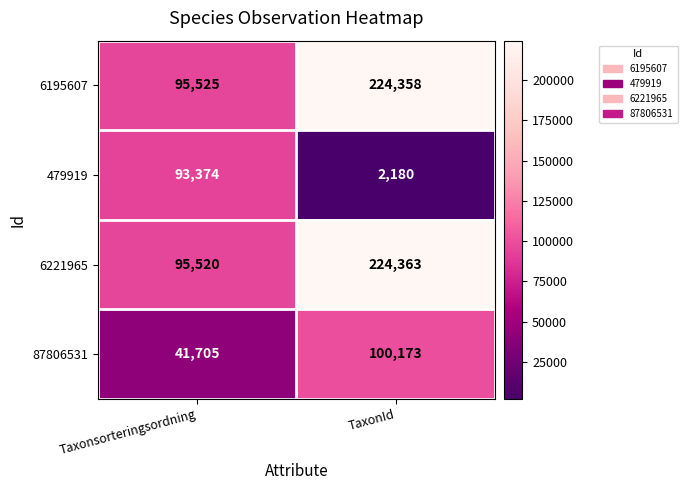

At which category is the sum across all series the highest?

TaxonId